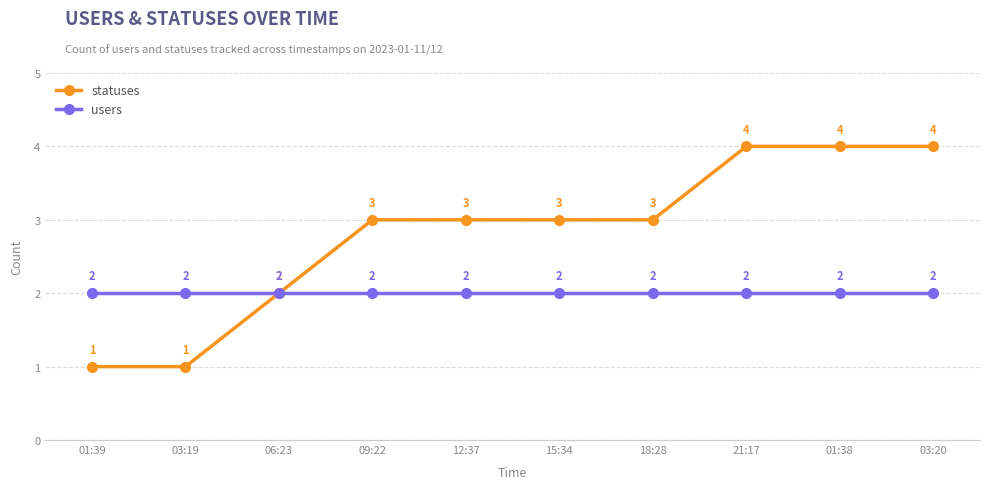

What position from the right is 01:39?

10